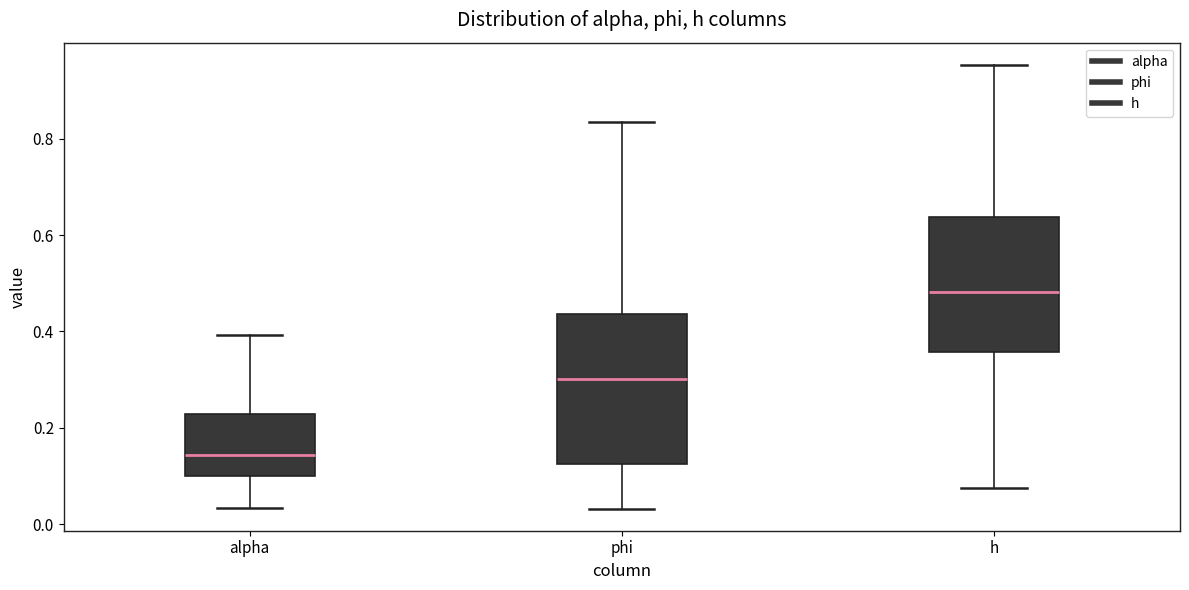

Where does the lower whisker of the box for h end on the y-axis? The values are not printed on the chart, so give them approximately, as read against the axis.

0.08